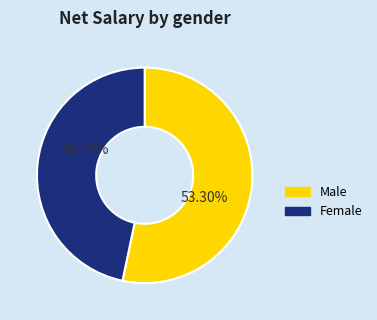

Which category has the smallest portion of the pie?

Female